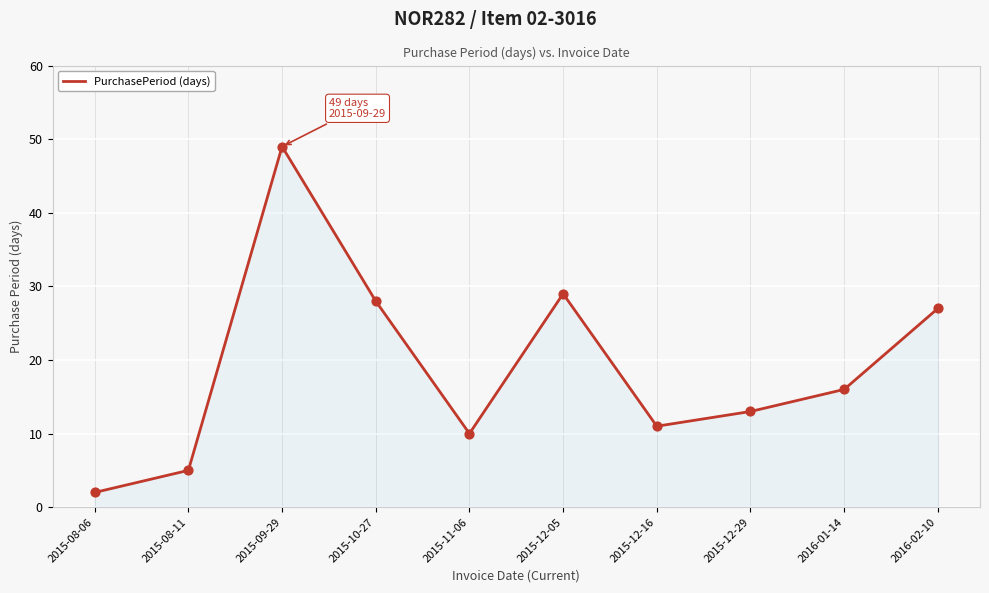

Between 2015-12-16 and 2015-08-06, which is larger?

2015-12-16